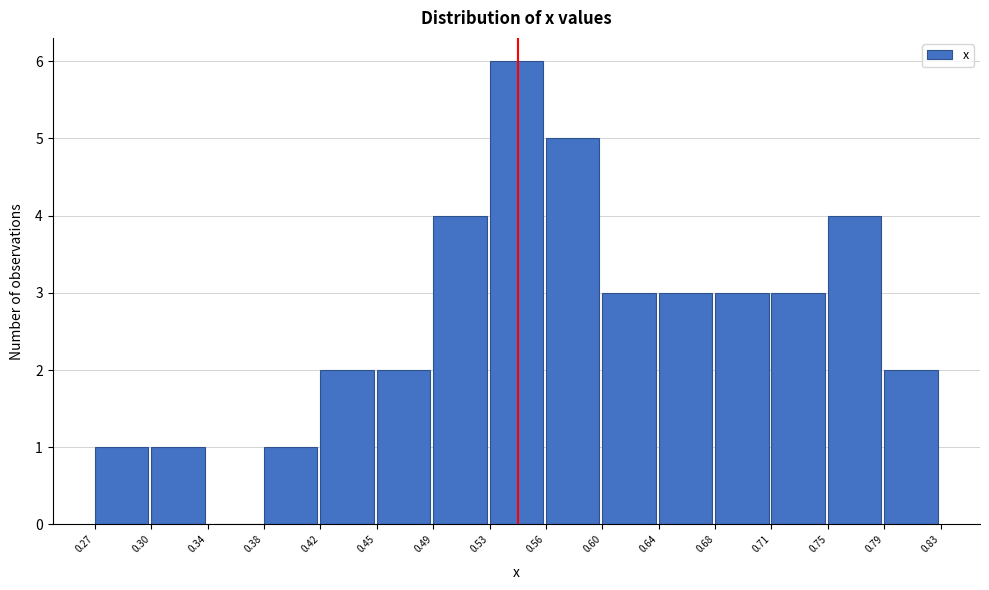

Reading left to right, transcribe this chart: for each bar, give the range it covers on the x-axis and its height. The values are not printed on the chart, so give them approximately, as read against the axis.

0.27 to 0.30: 1
0.30 to 0.34: 1
0.34 to 0.38: 0
0.38 to 0.42: 1
0.42 to 0.45: 2
0.45 to 0.49: 2
0.49 to 0.53: 4
0.53 to 0.56: 6
0.56 to 0.60: 5
0.60 to 0.64: 3
0.64 to 0.68: 3
0.68 to 0.71: 3
0.71 to 0.75: 3
0.75 to 0.79: 4
0.79 to 0.83: 2